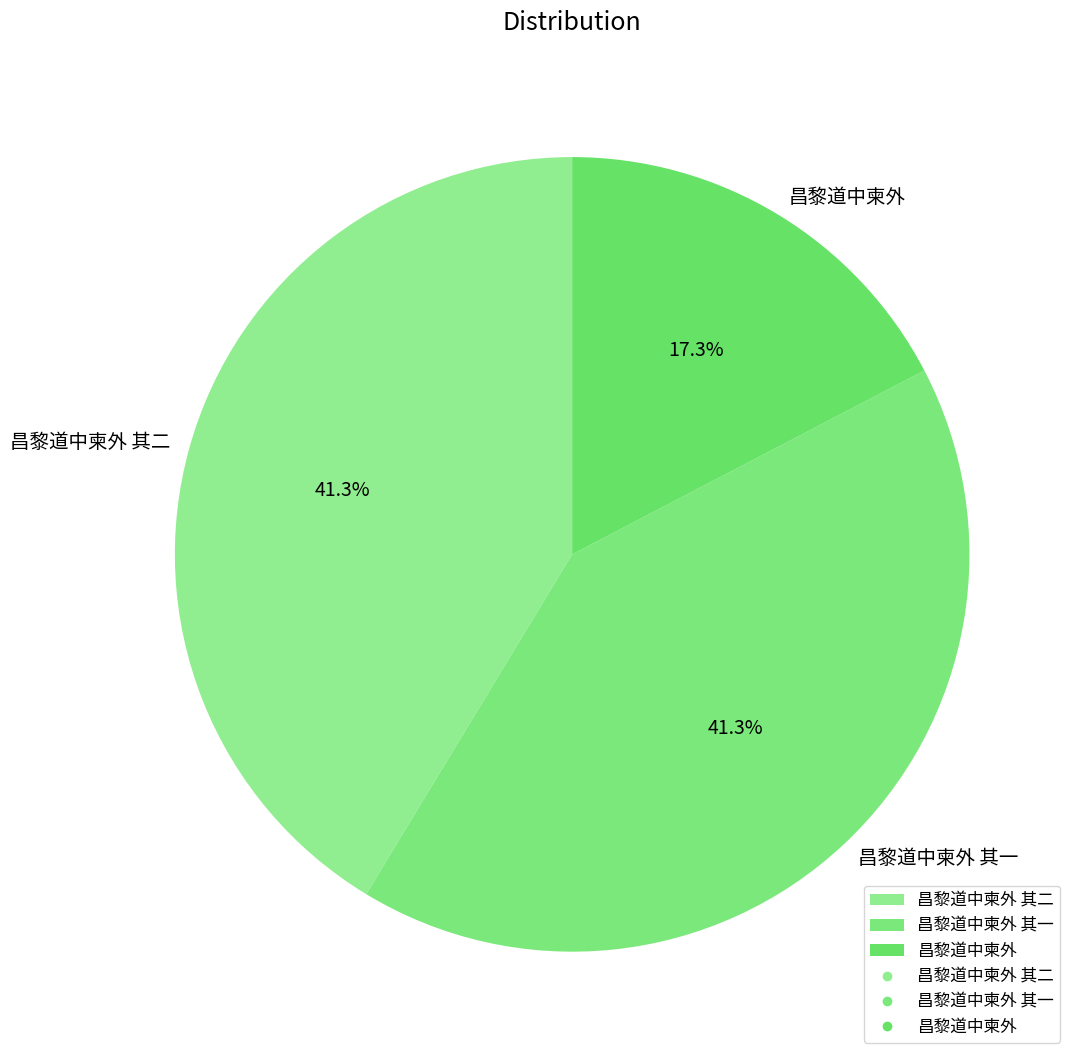

The 昌黎道中柬外 其二 slice represents 35% of the pie. True or false?

False